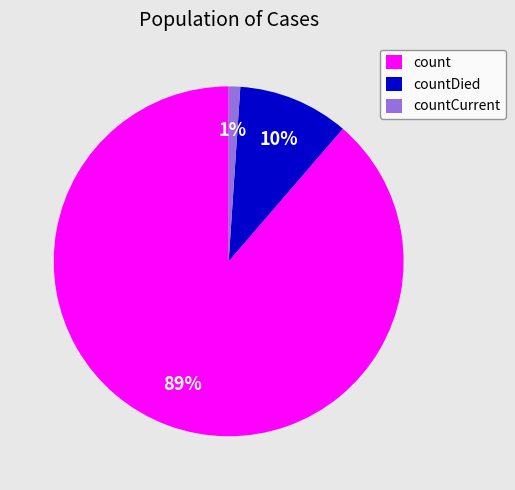

True or false: countCurrent accounts for 12% of the total.

False